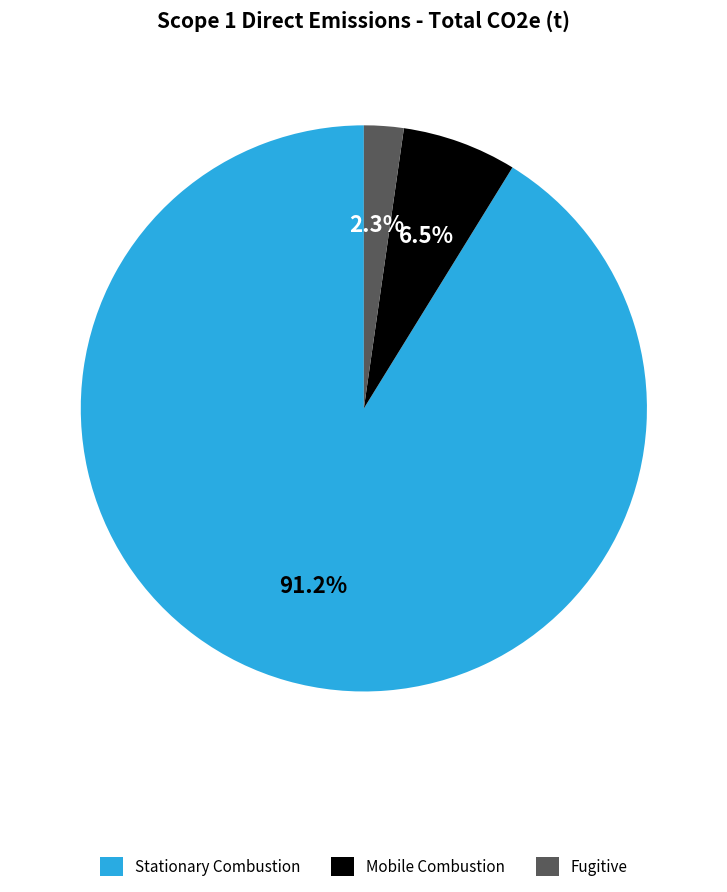

Does Mobile Combustion represent more than half of the total?

No